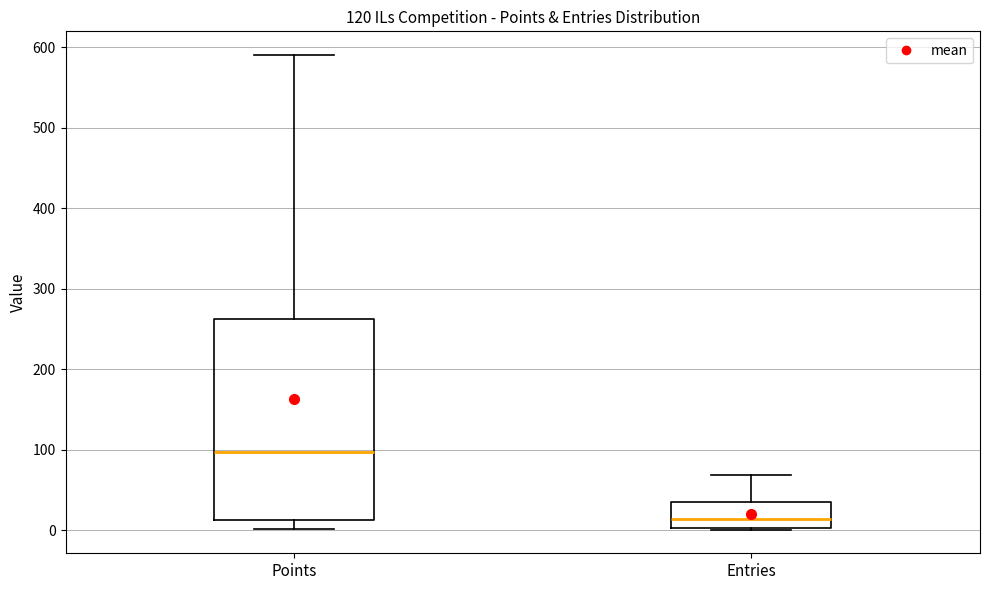

Where is the lower edge of the box for Entries on the y-axis? The values are not printed on the chart, so give them approximately, as read against the axis.

0